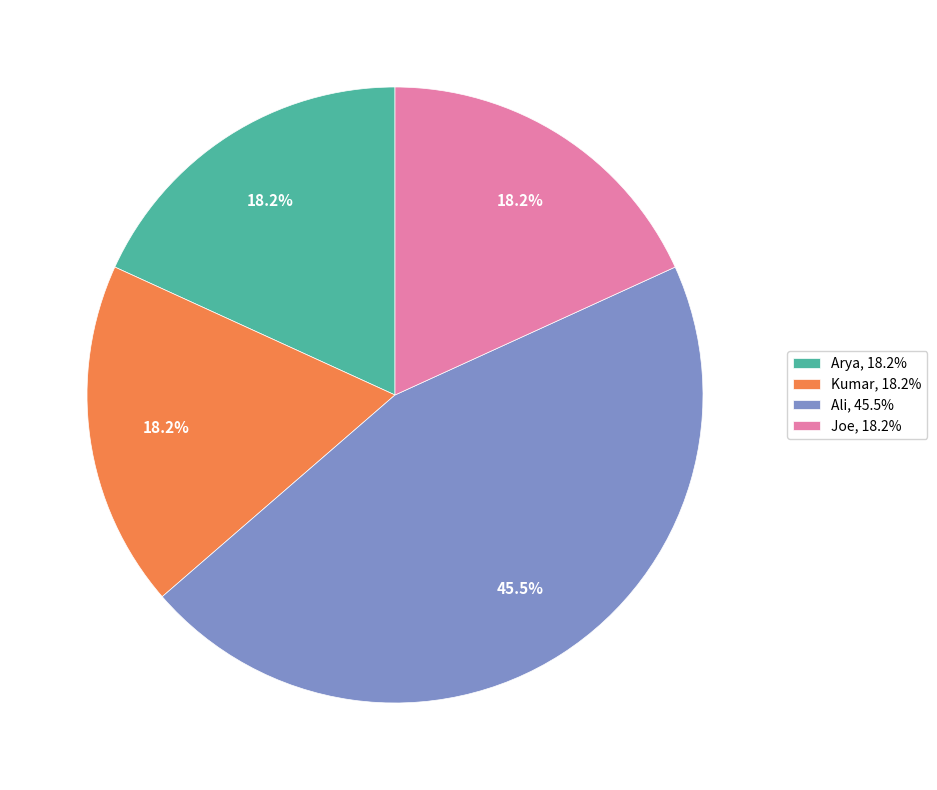

To the nearest percent, what portion does Kumar represent?

18%